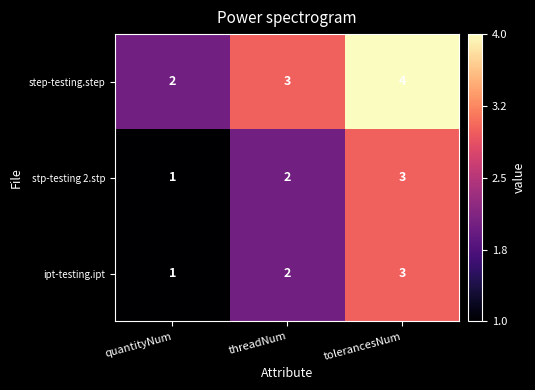

The ipt-testing.ipt series shows 1 at quantityNum. True or false?

True